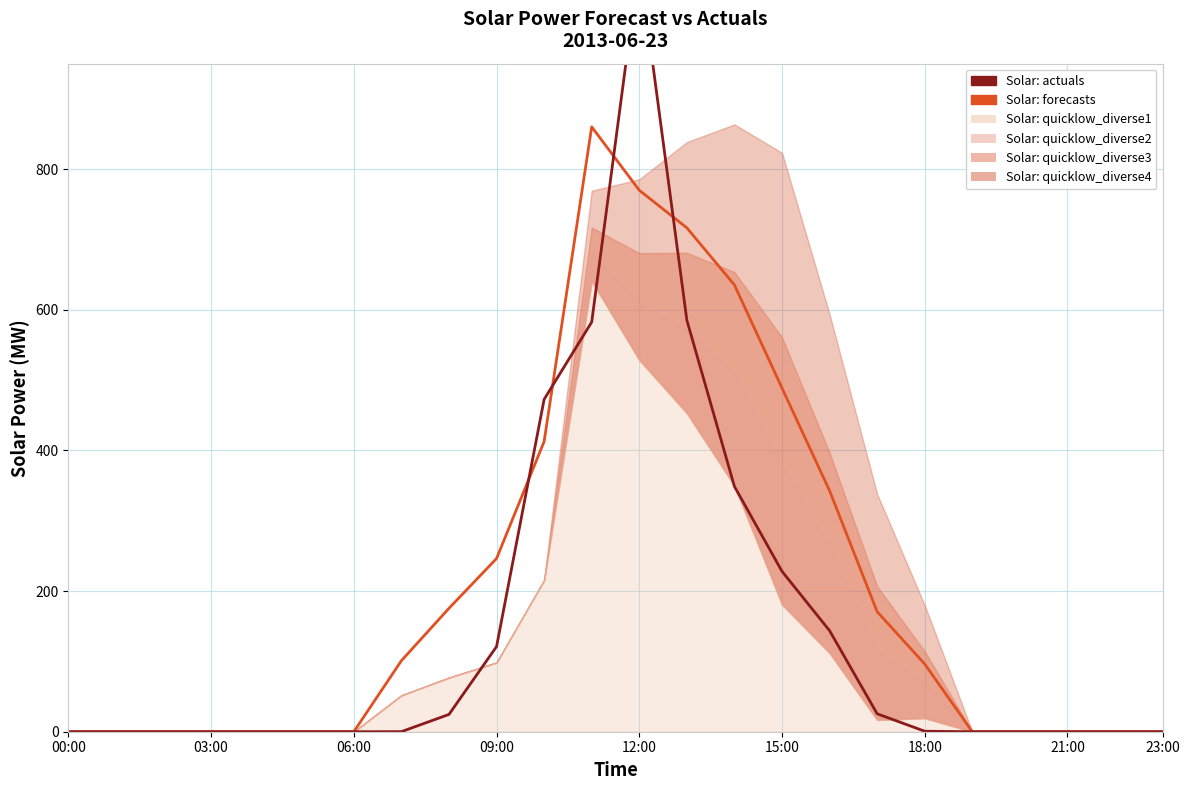

Which series has the largest total across all categories?

Solar: forecasts